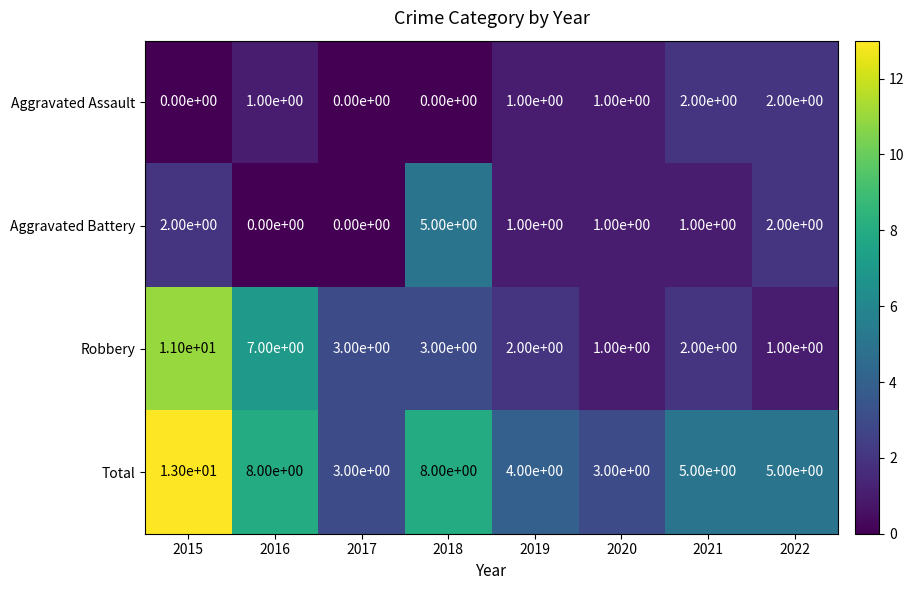

What is the difference between the highest and lowest values at 2019?

3